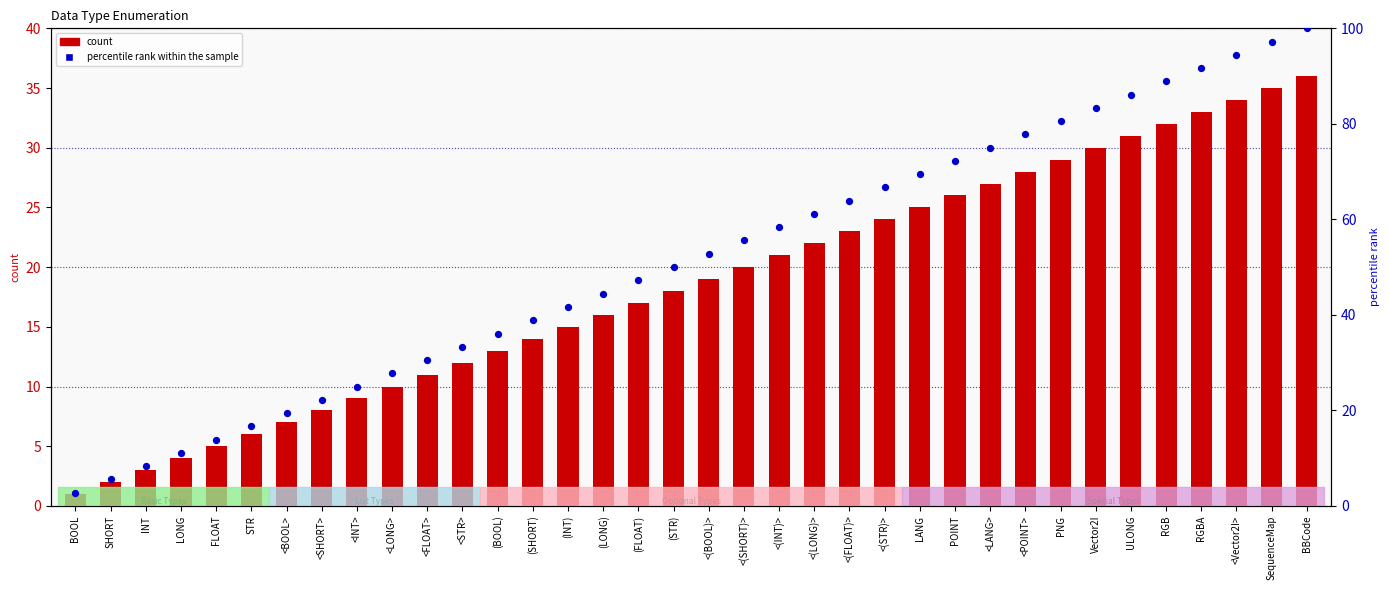

Which series has the widest spread of Y values?

percentile rank within the sample